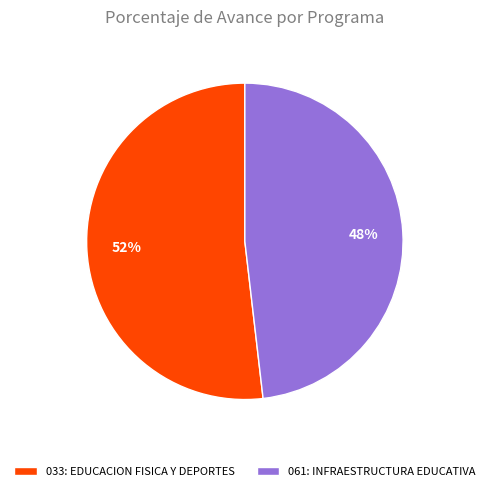

Is the sum of 033: EDUCACION FISICA Y DEPORTES and 061: INFRAESTRUCTURA EDUCATIVA greater than half?

Yes